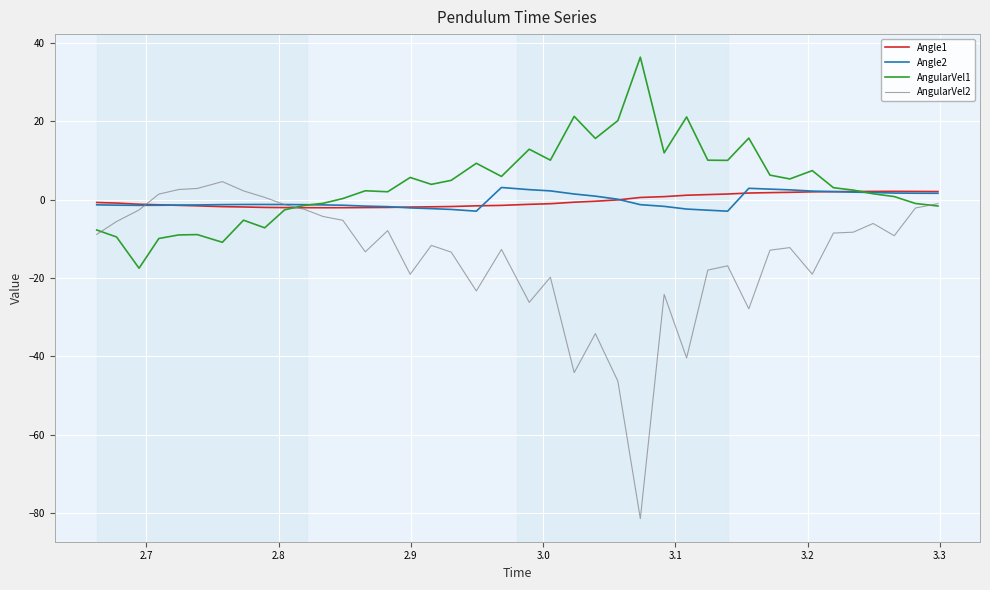

True or false: AngularVel1 and AngularVel2 intersect in this chart.

True